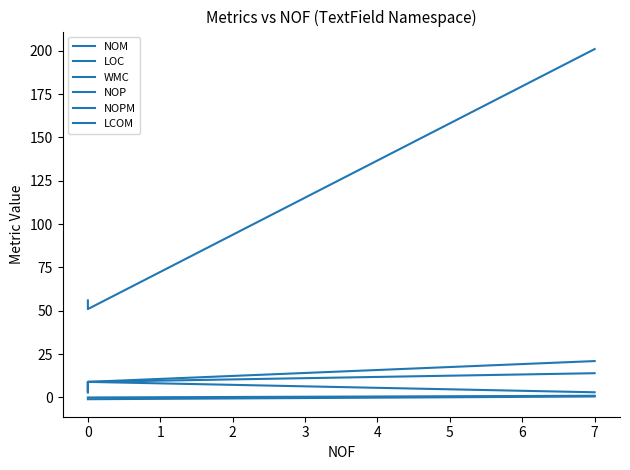

What are all the series names shown in the legend?

NOM, LOC, WMC, NOP, NOPM, LCOM